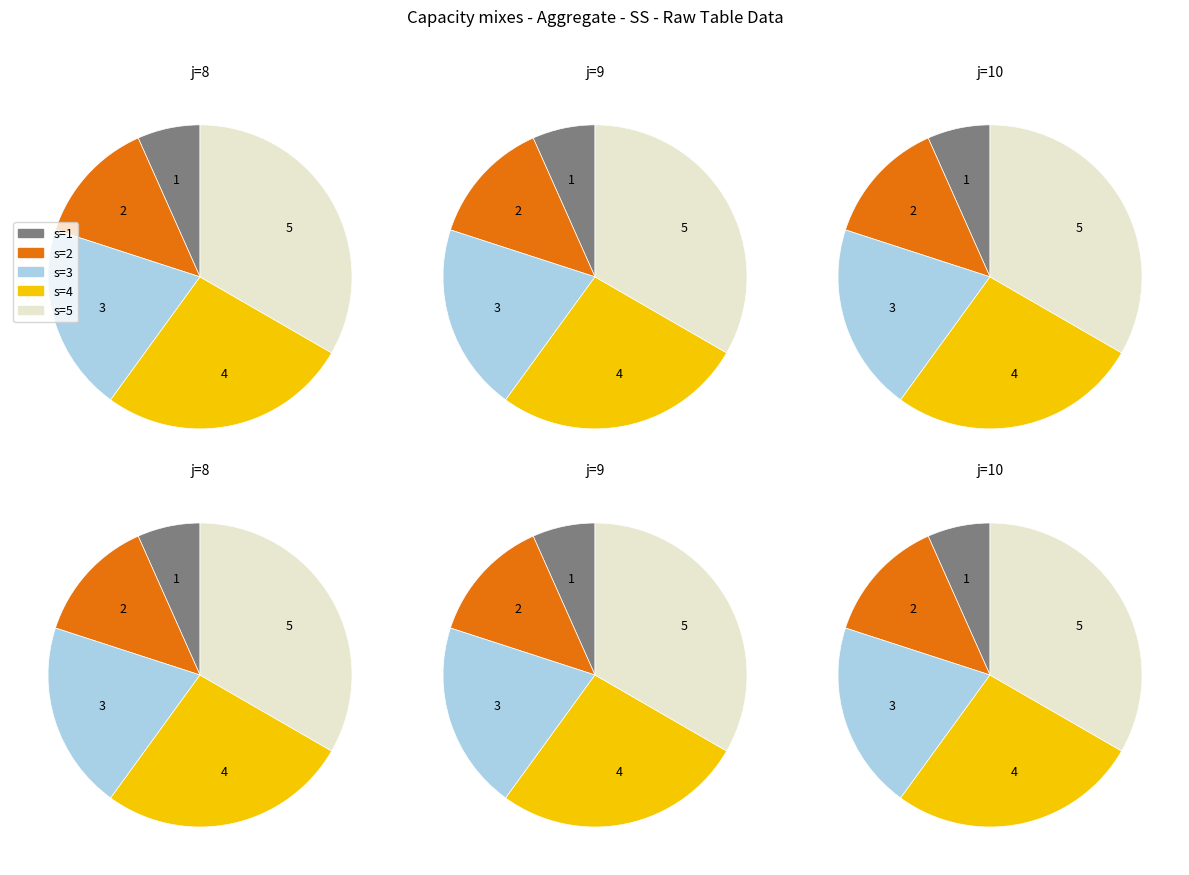

Is it true that s=2 is 13% of the pie?

True